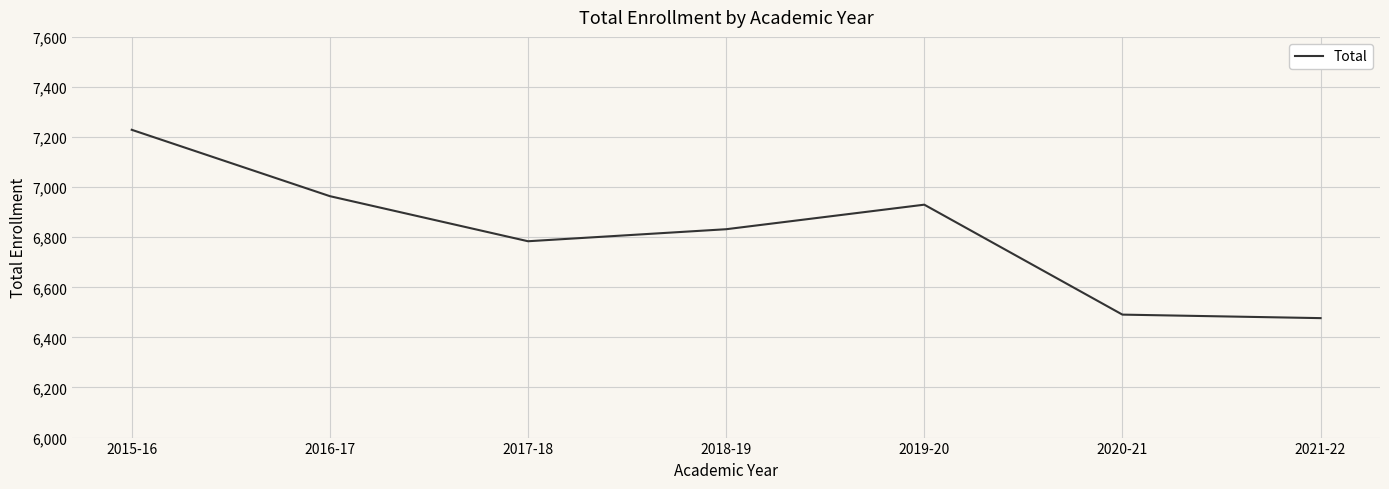

The value at 2018-19 is 9191. True or false?

False